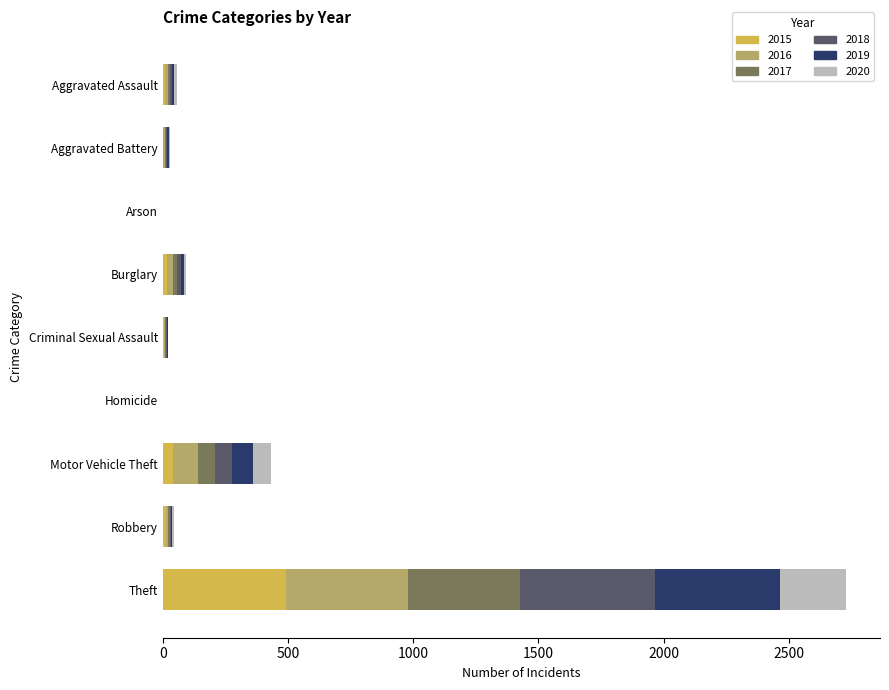

What are all the series names shown in the legend?

2015, 2016, 2017, 2018, 2019, 2020